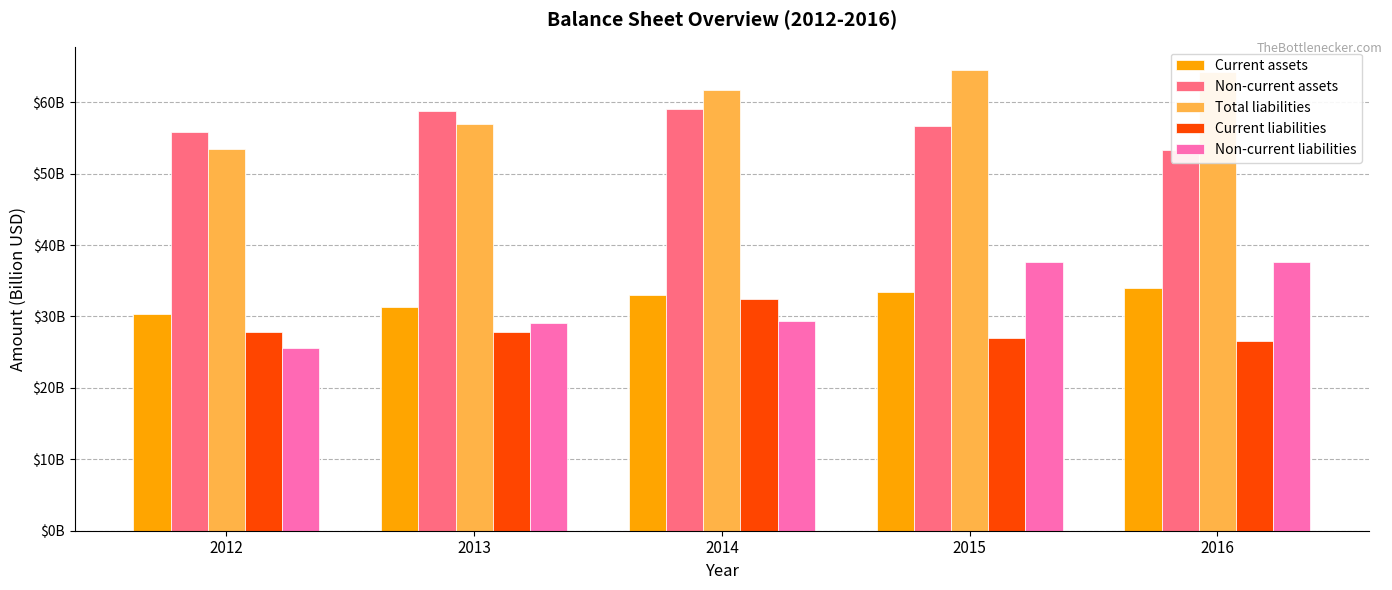

At which label does Current assets first exceed 32?

2014